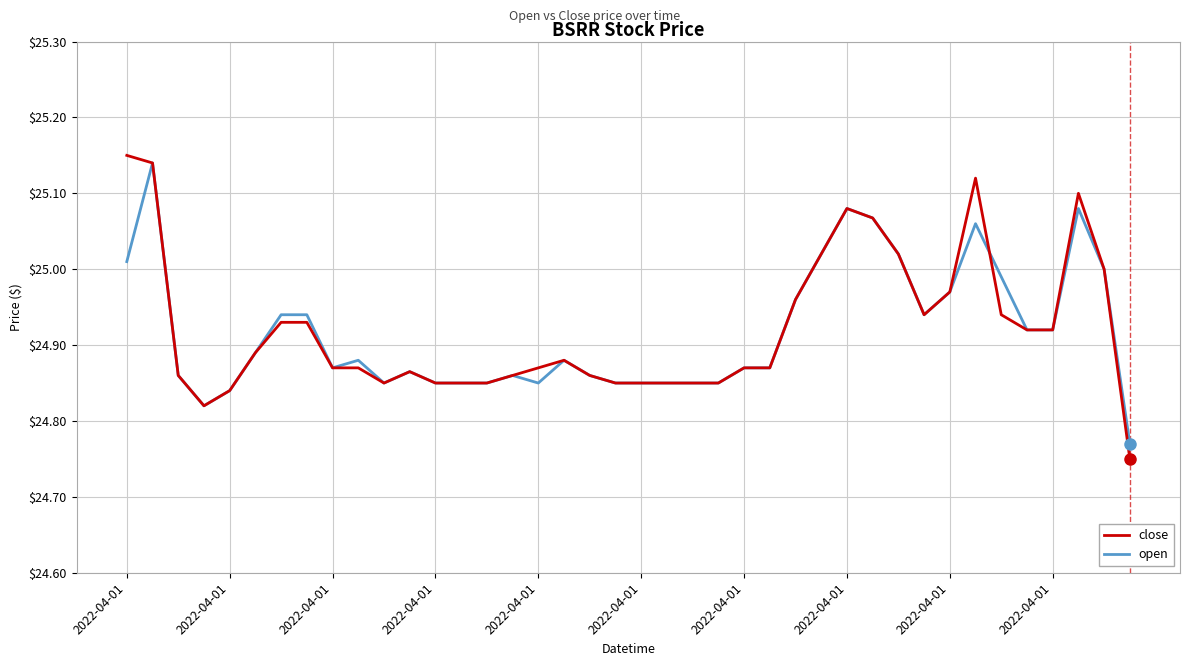

Does the chart have visible grid lines?

Yes